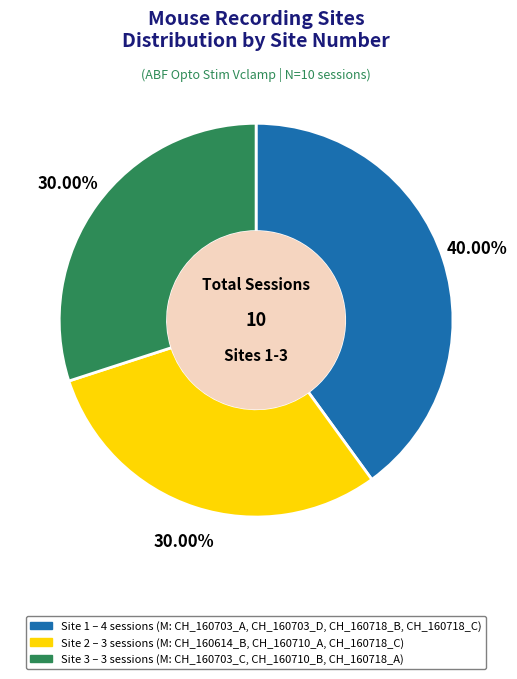

Count the number of slices in the pie.

3